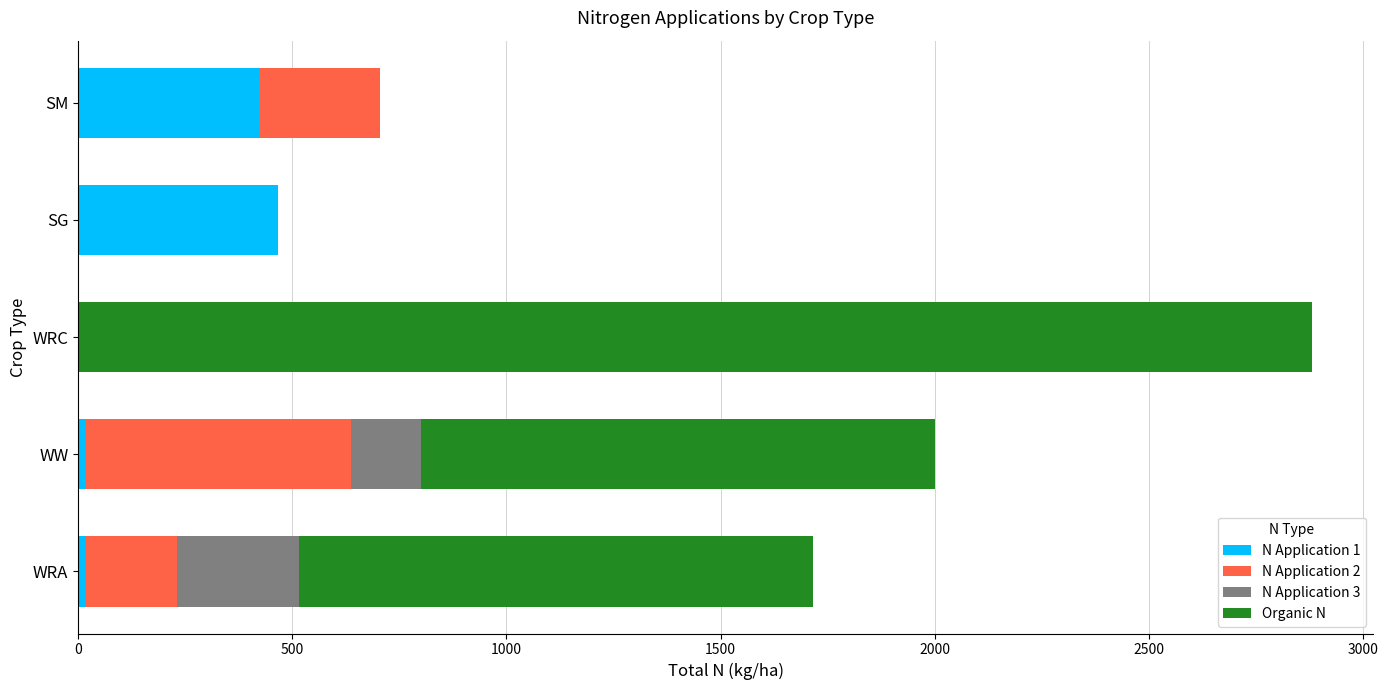

What is the highest value of the N Application 1 series?

465.8